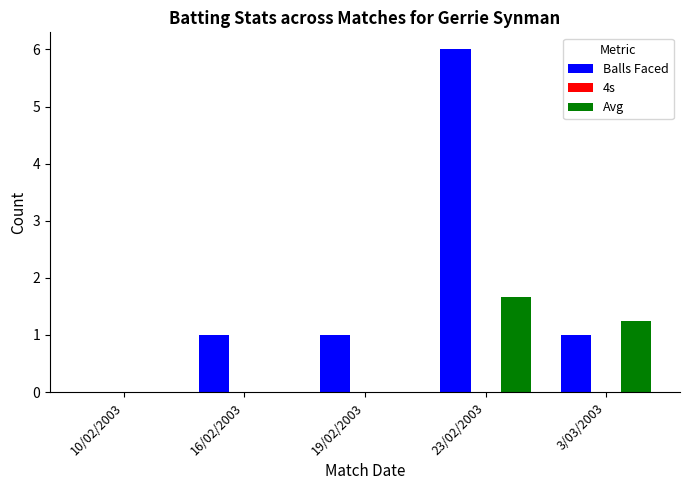

The value of Balls Faced at 23/02/2003 is 6.0. True or false?

True